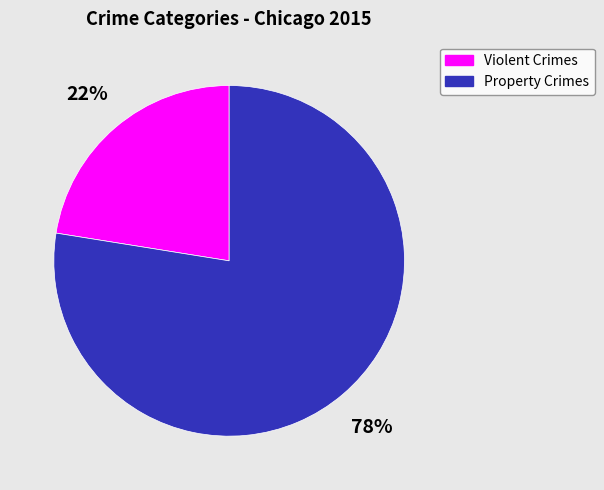

How many slices are in this pie chart?

2